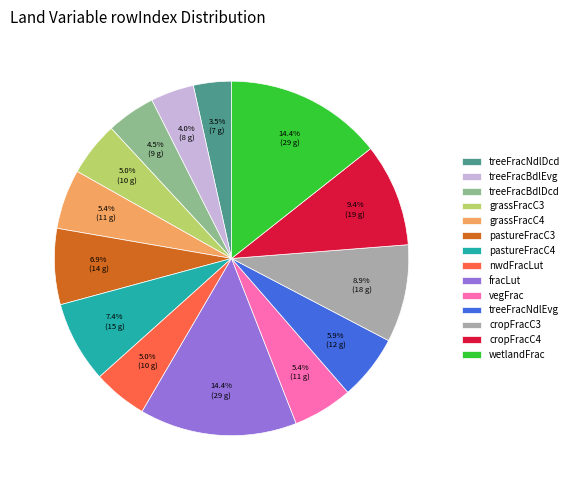

Approximately how many times larger is the value at treeFracBdlEvg compared to wetlandFrac?

0.3